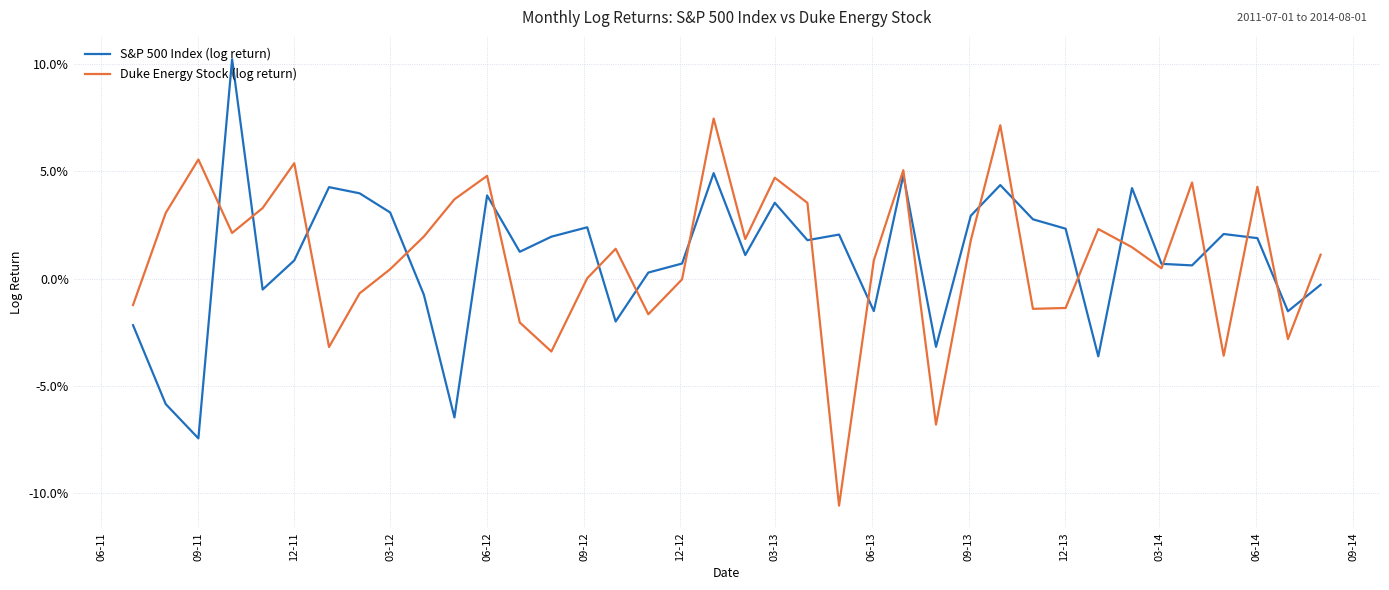

Rank the series by their maximum value, from highest to lowest.

S&P 500 Index (log return), Duke Energy Stock (log return)